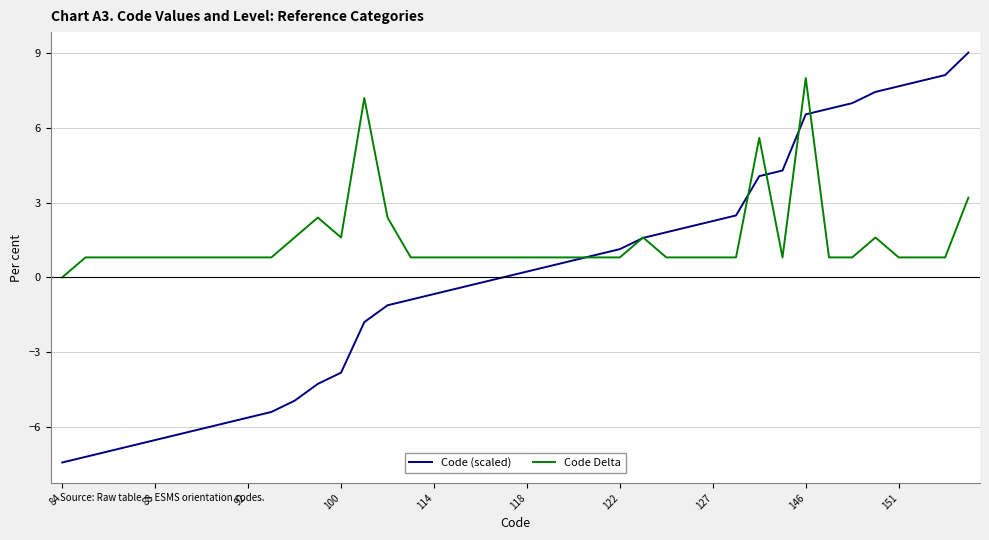

What is the minimum value for Code (scaled)?

-7.4